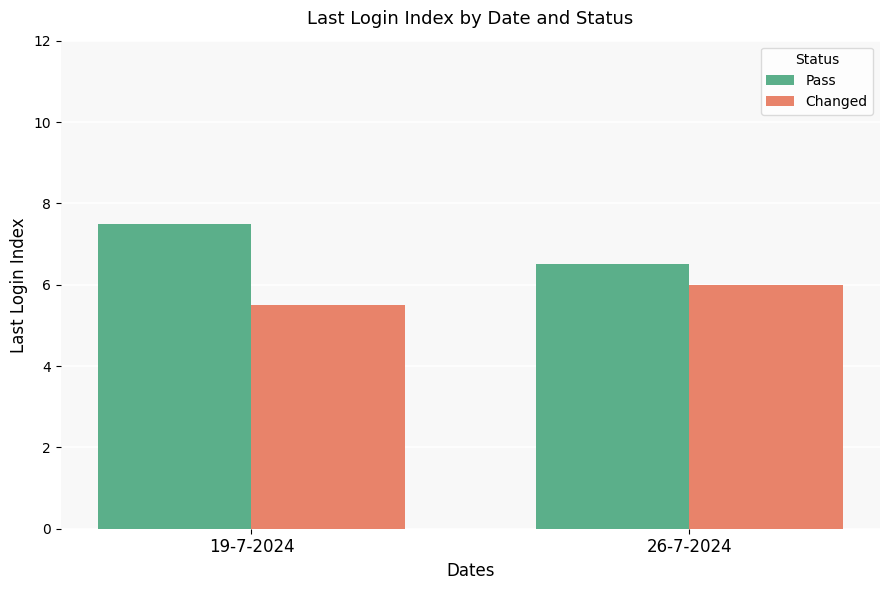

True or false: Pass has a value of 13.0 at 19-7-2024.

False